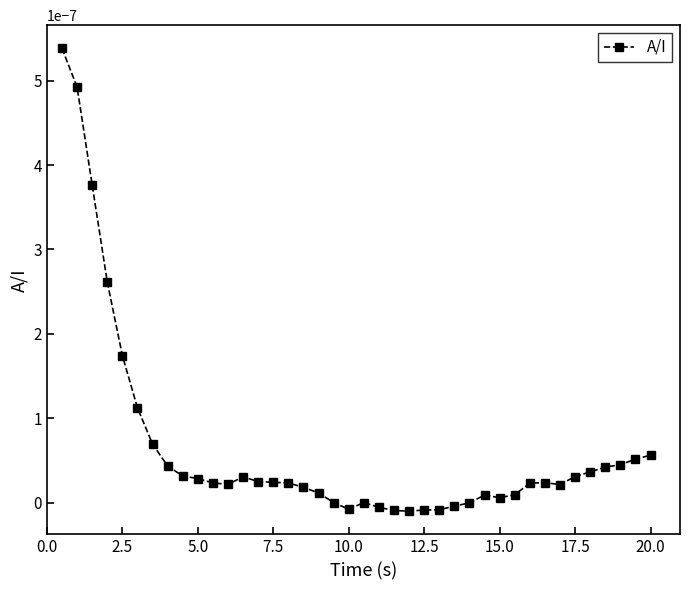

True or false: the data has more than 0 interior local peaks.

True